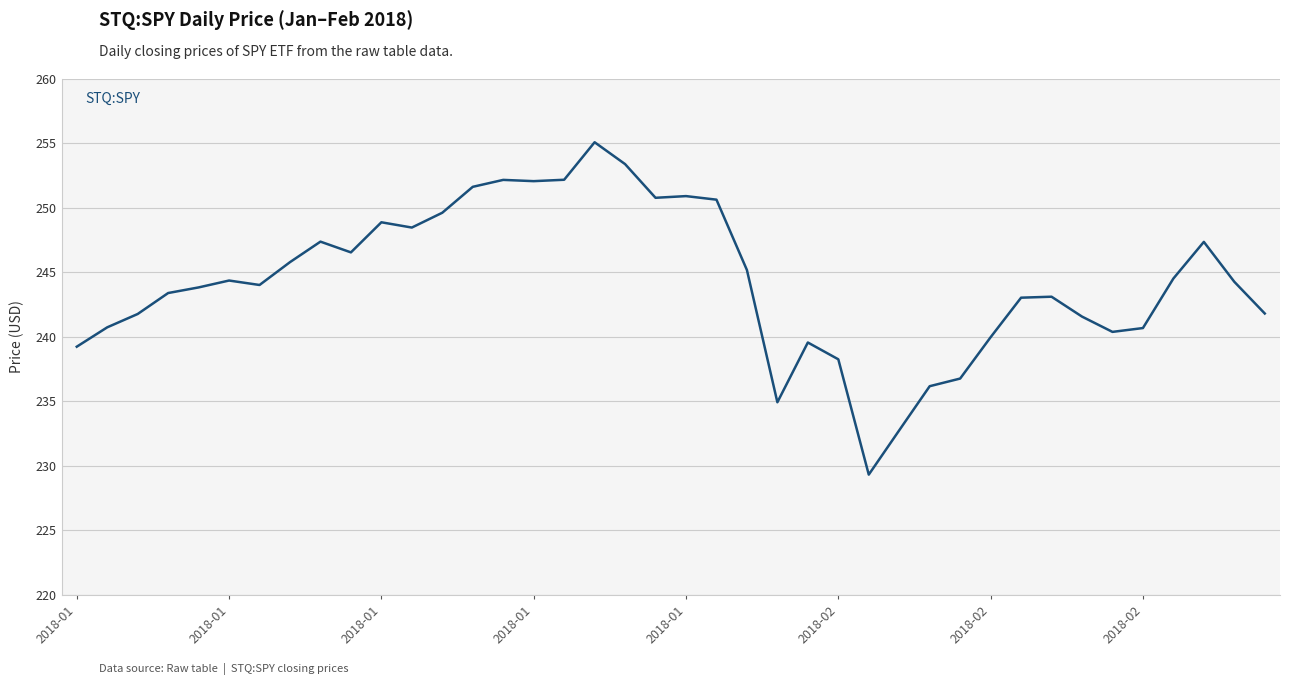

What is the difference between the maximum and minimum values?

25.8